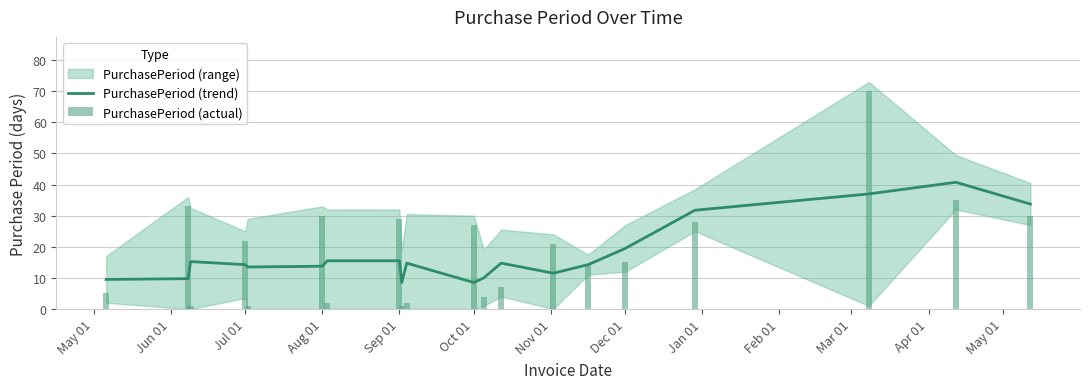

Does the chart contain any negative values?

No